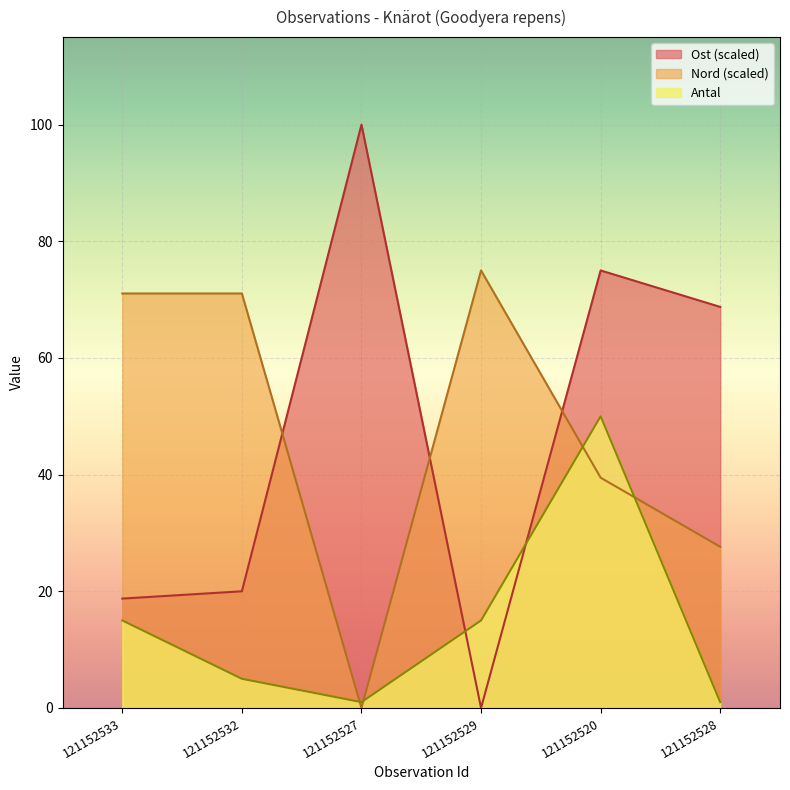

List the series in order of their peak value, lowest first.

Antal, Nord (scaled), Ost (scaled)